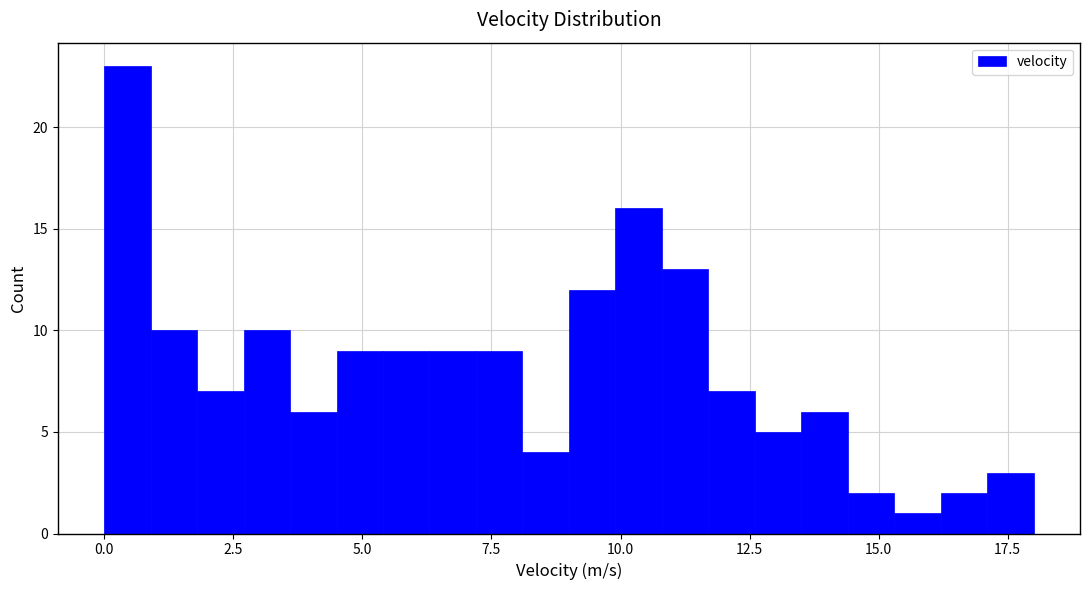

Around what value on the x-axis is the tallest bar? Give the approximate position of its centre, as read against the axis.

0.5